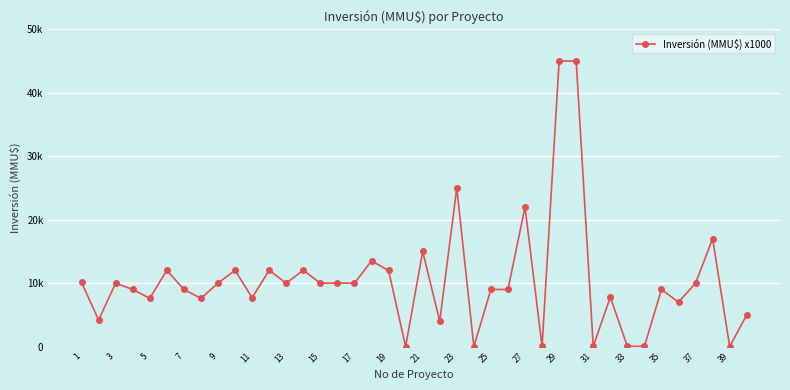

Does the chart have visible grid lines?

Yes